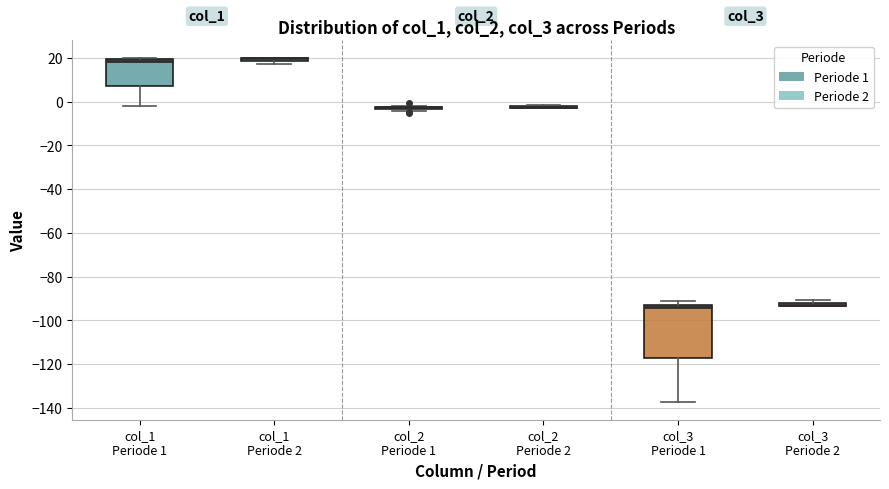

Comparing the boxes themselves (not the whiskers), which one is the tallest?

col_3 Periode 1